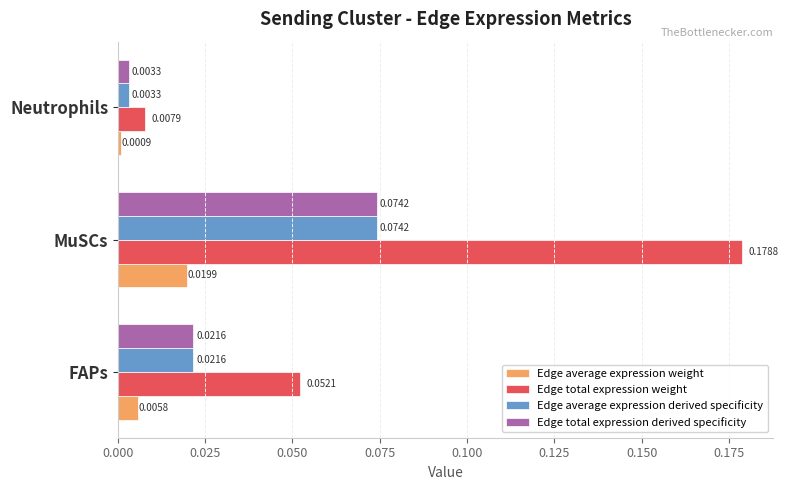

List the labels in order of Edge total expression weight value, largest first.

MuSCs, FAPs, Neutrophils